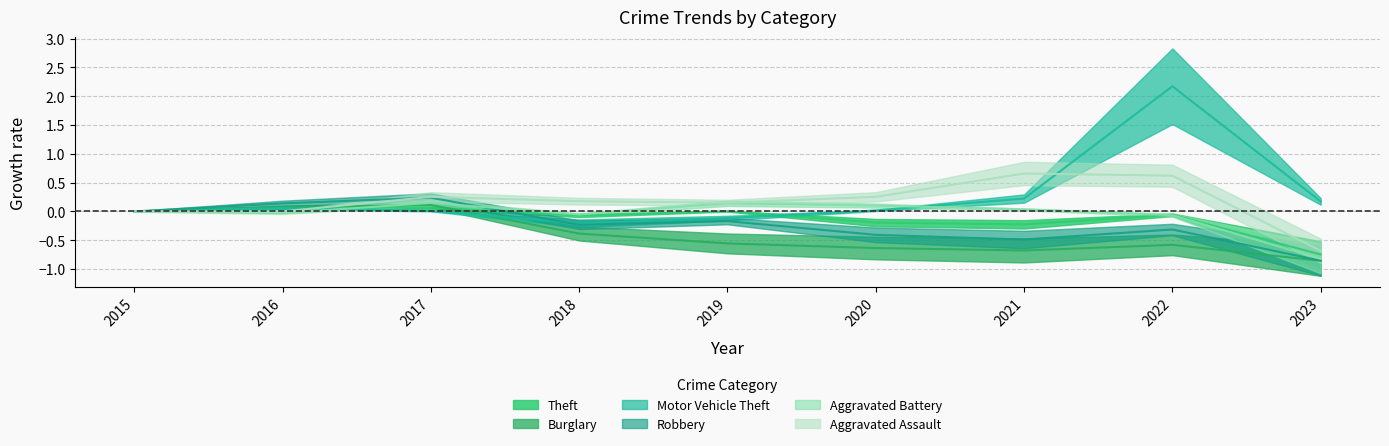

What is the value of the Burglary point at the 5th from the left?

-0.6